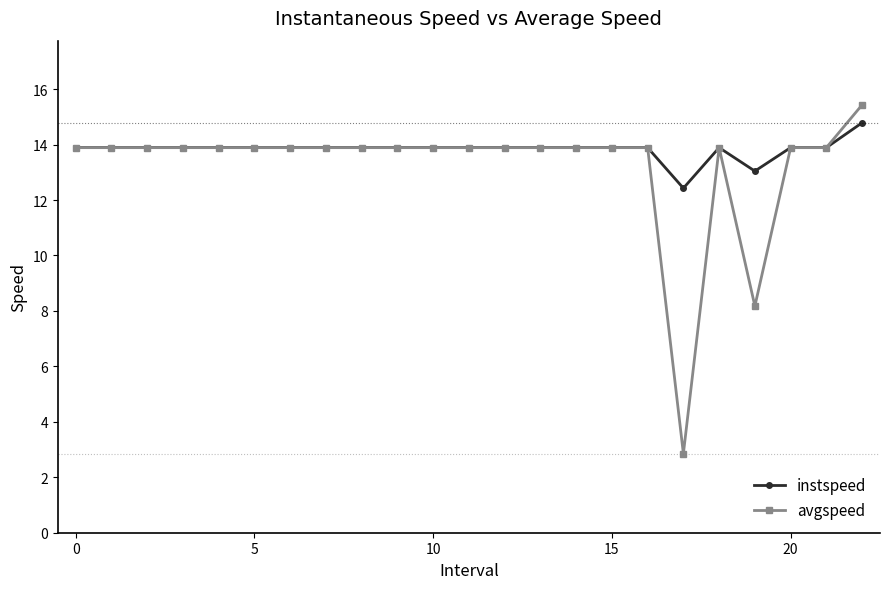

What is the minimum value shown in the chart?

2.9